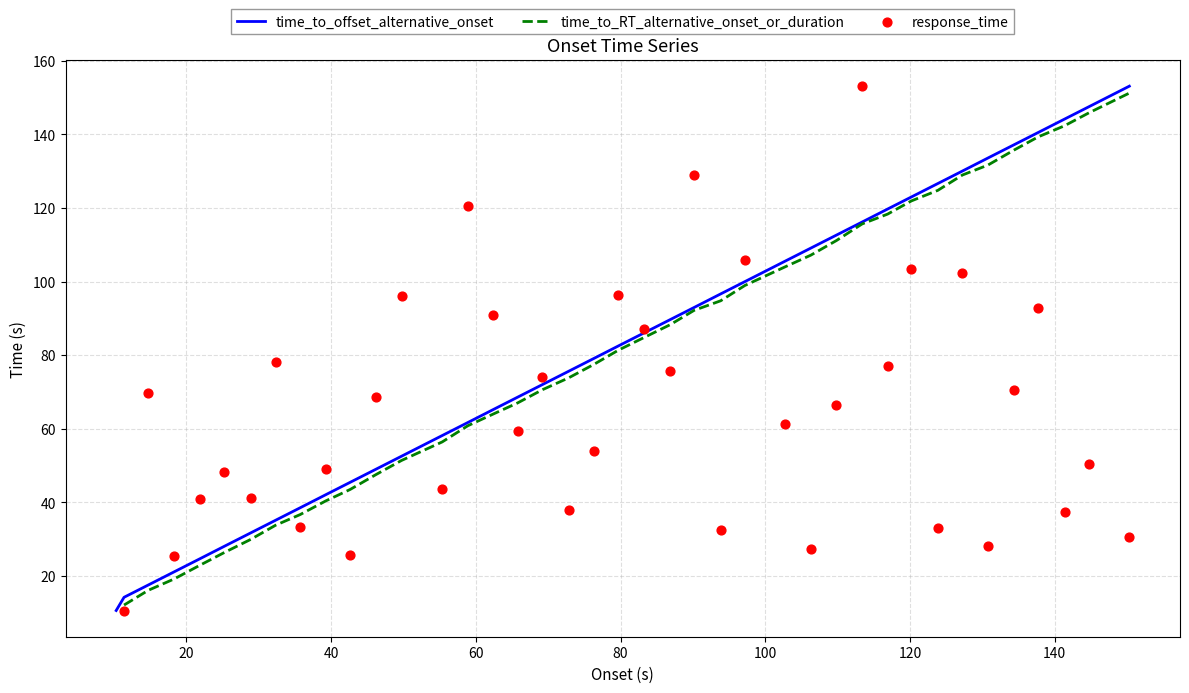

What is the lowest value of the time_to_offset_alternative_onset series?

10.6